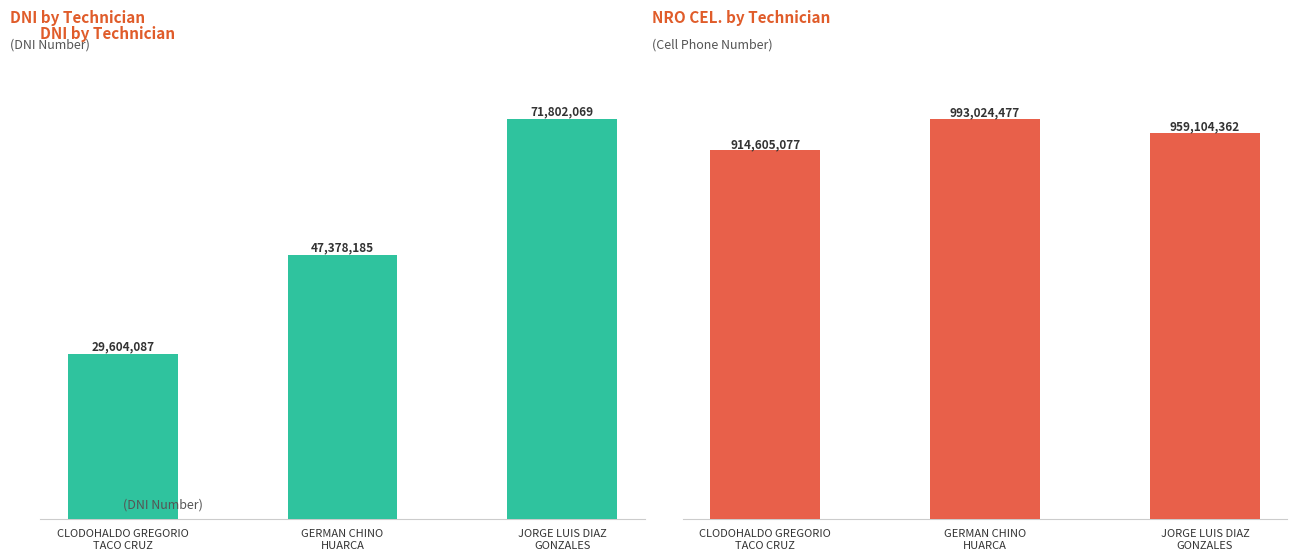

Which series has the largest total across all categories?

NRO CEL.